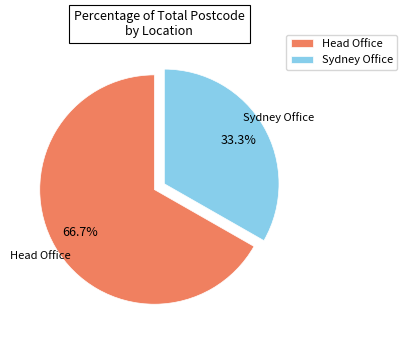

What percentage do Sydney Office and Head Office together represent?

100.0%